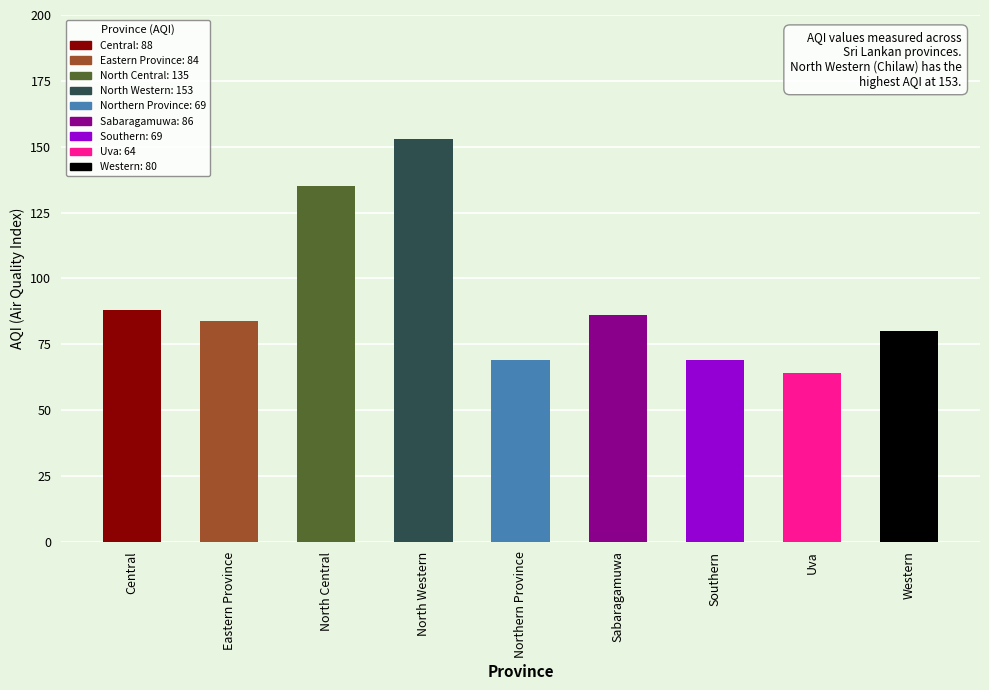

Where does the data first go above 84?

Central